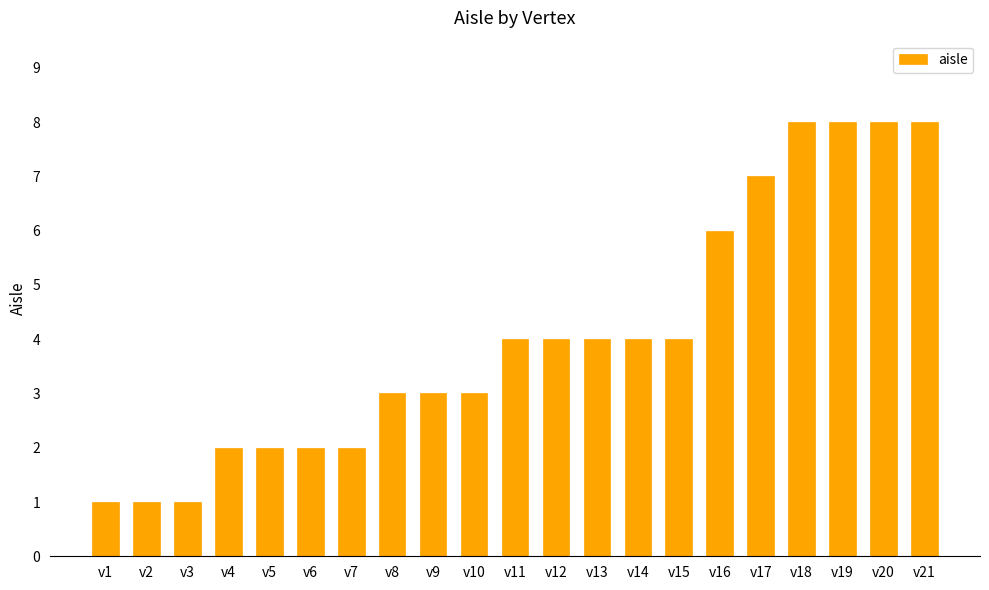

What is the value of the 17th bar from the left?

7